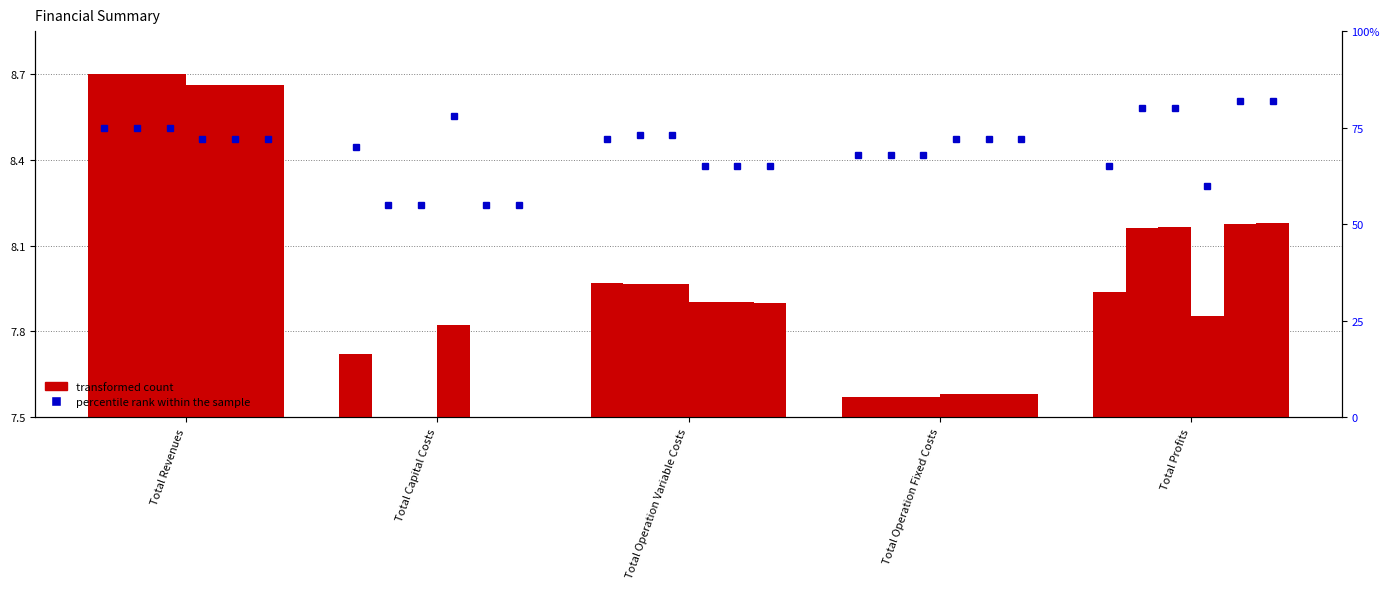

What position from the left is Total Operation Fixed Costs?

4